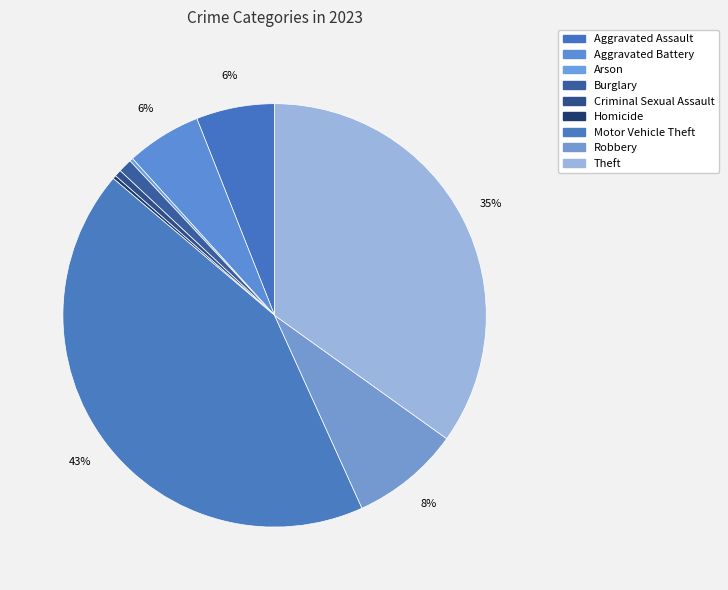

Is it true that Aggravated Assault is 6% of the pie?

True